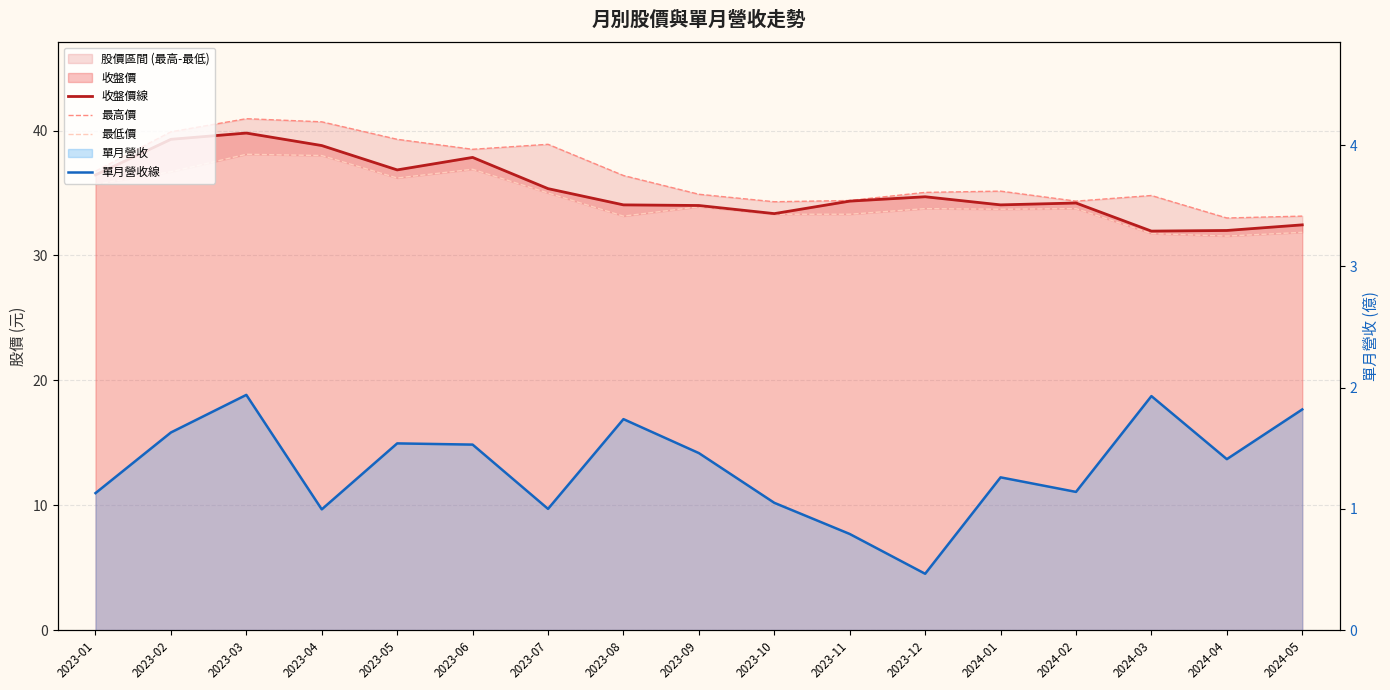

What is the value of the 收盤價線 point at the 13th from the left?

34.0